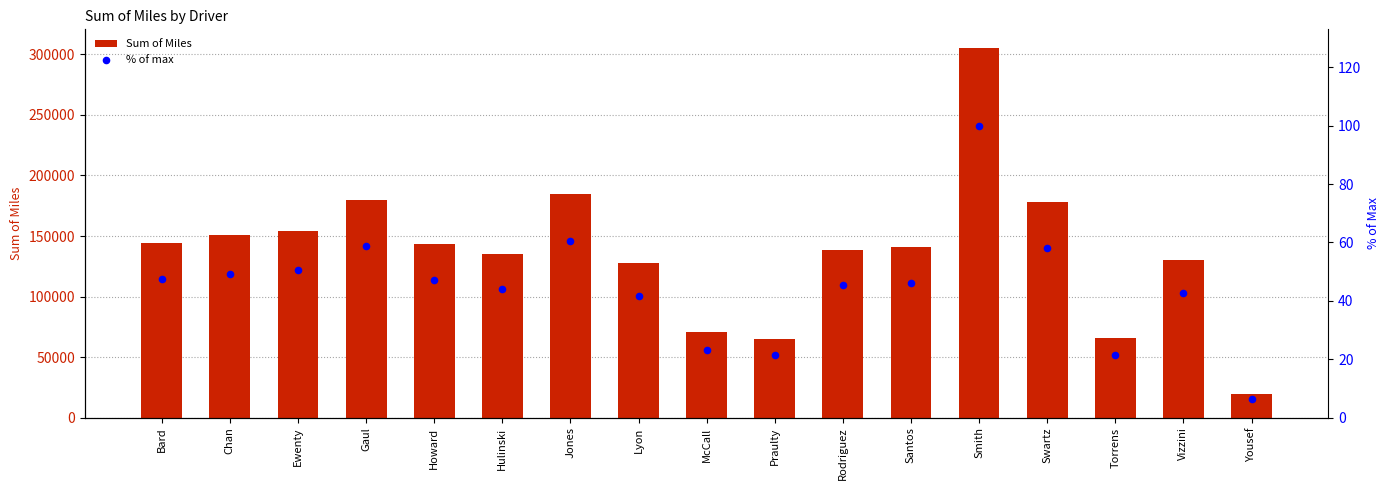

At which category is the sum across all series the highest?

Smith